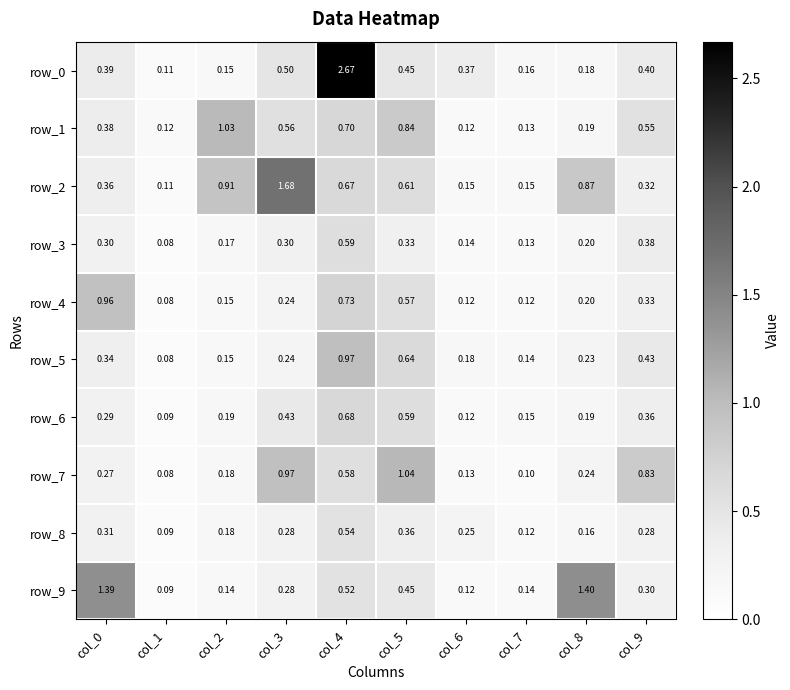

Is the value of row_8 at col_9 greater than the value of row_3 at col_3?

No